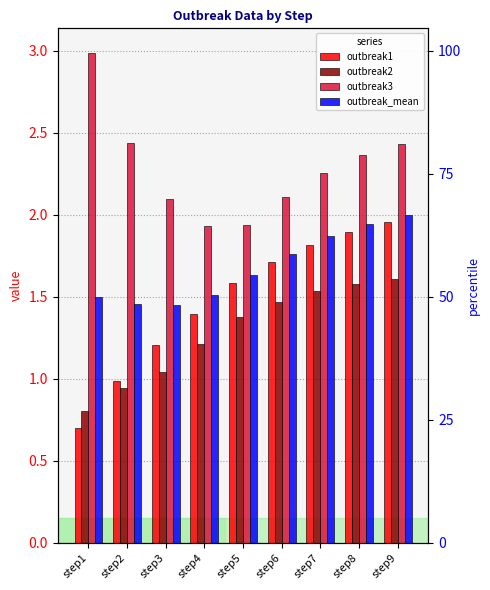

What is the value of the outbreak3 bar at the 5th from the left?

1.9